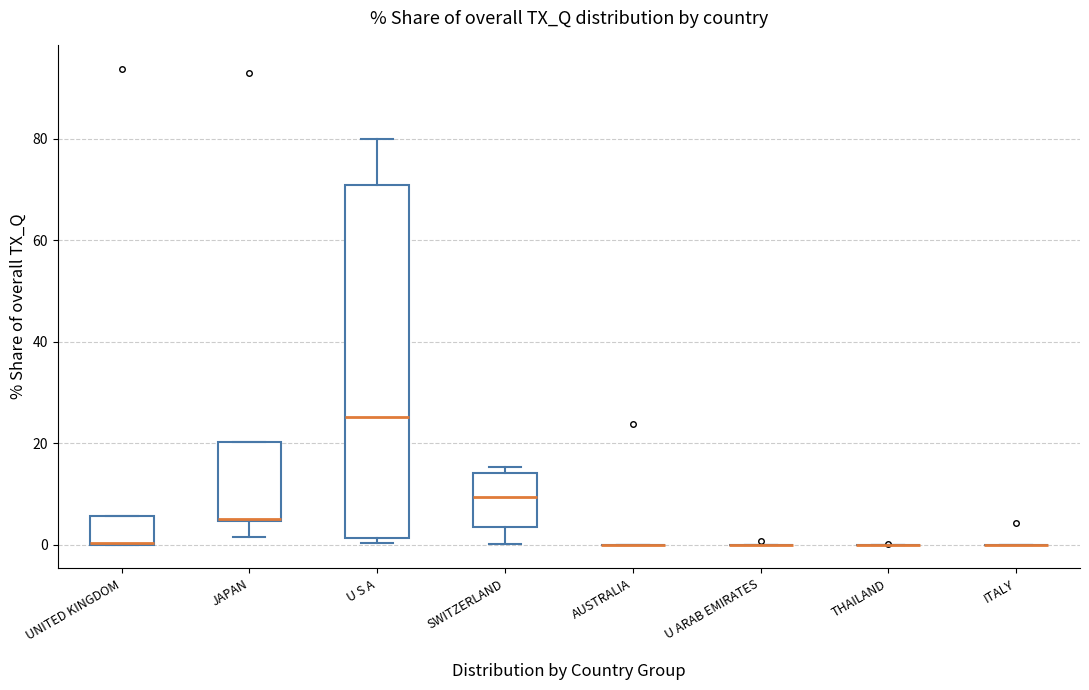

Where is the lower edge of the box for UNITED KINGDOM on the y-axis? The values are not printed on the chart, so give them approximately, as read against the axis.

0